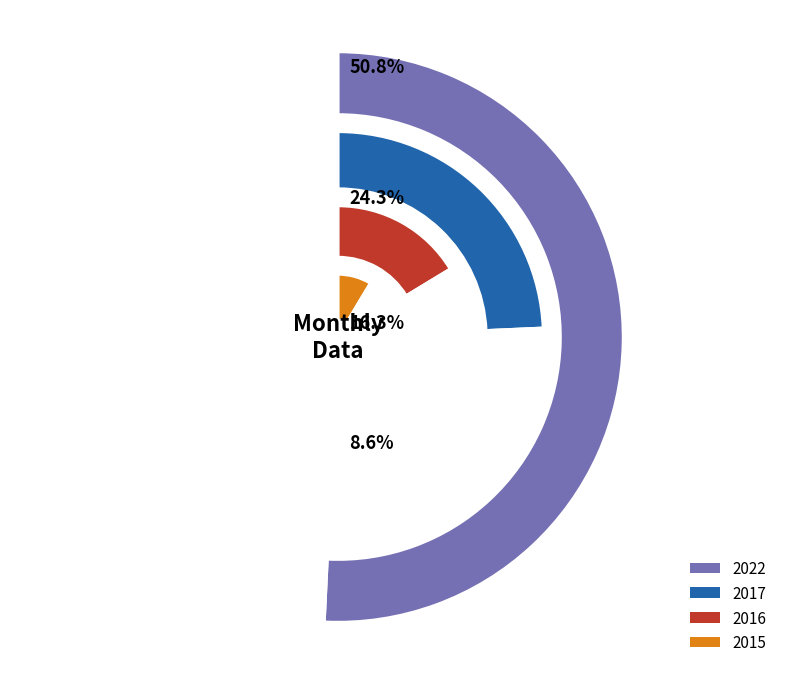

Is it true that August (through 08-23) is 26% of the pie?

False